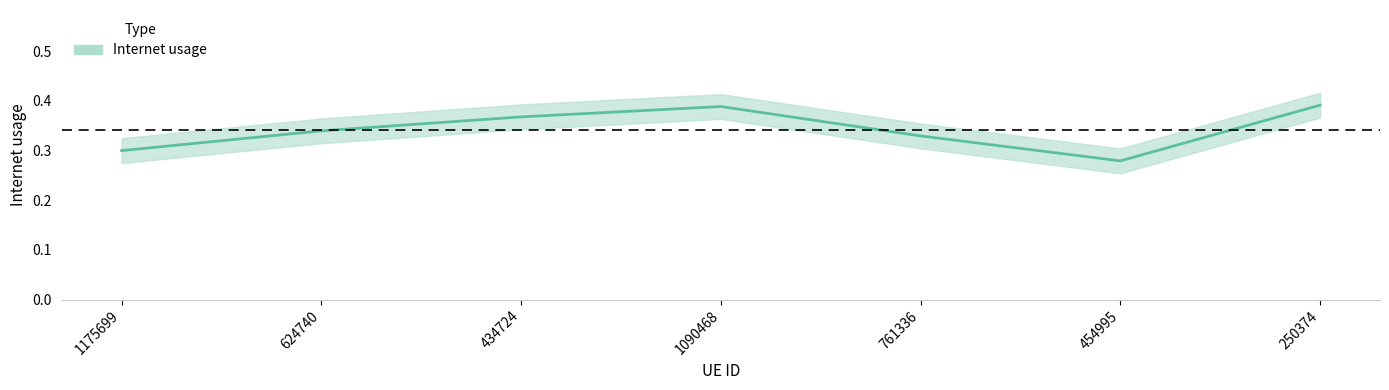

What is the sum of all values?

2.4